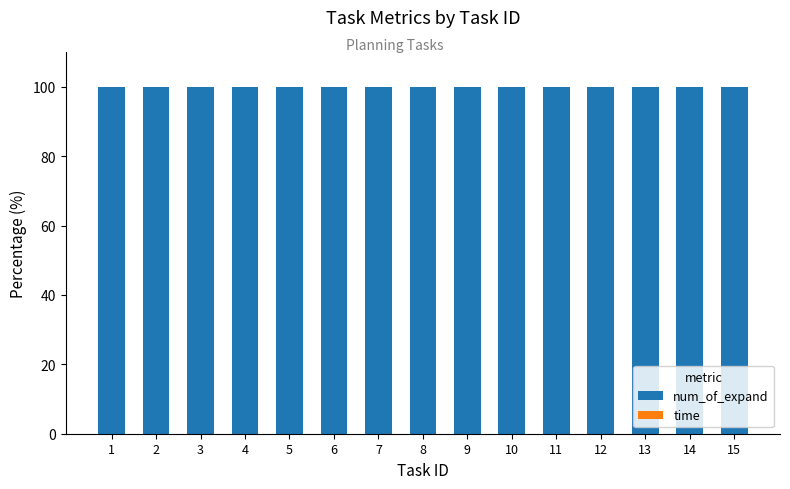

The num_of_expand series shows 131.1 at 12. True or false?

False